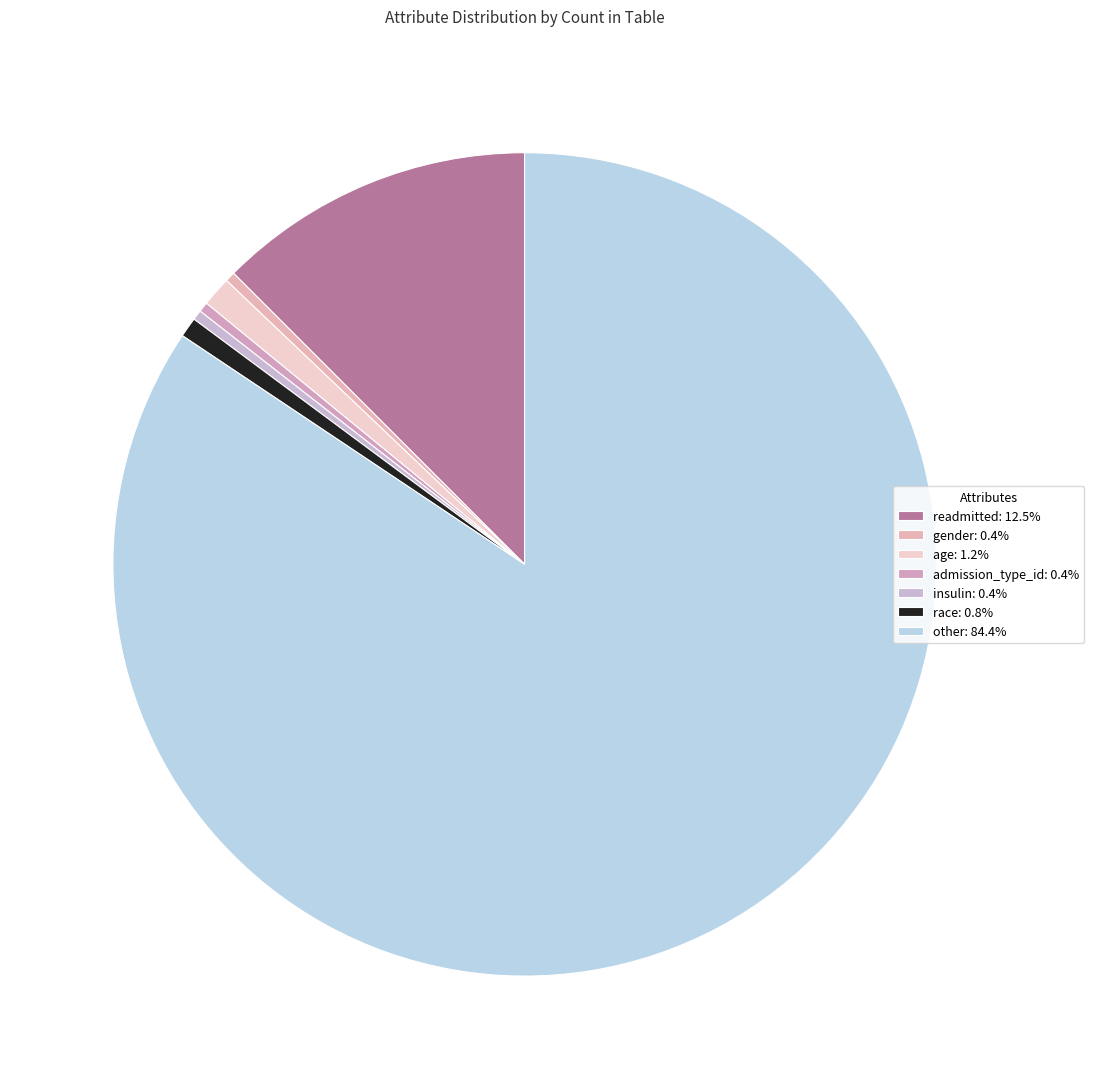

How many segments does this pie chart have?

7